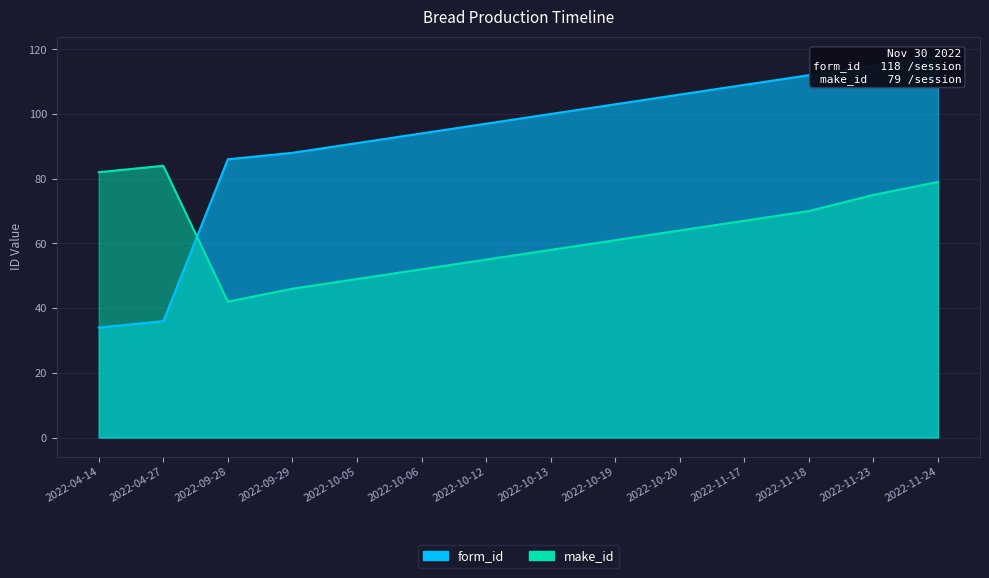

How many lines are shown in the chart?

2